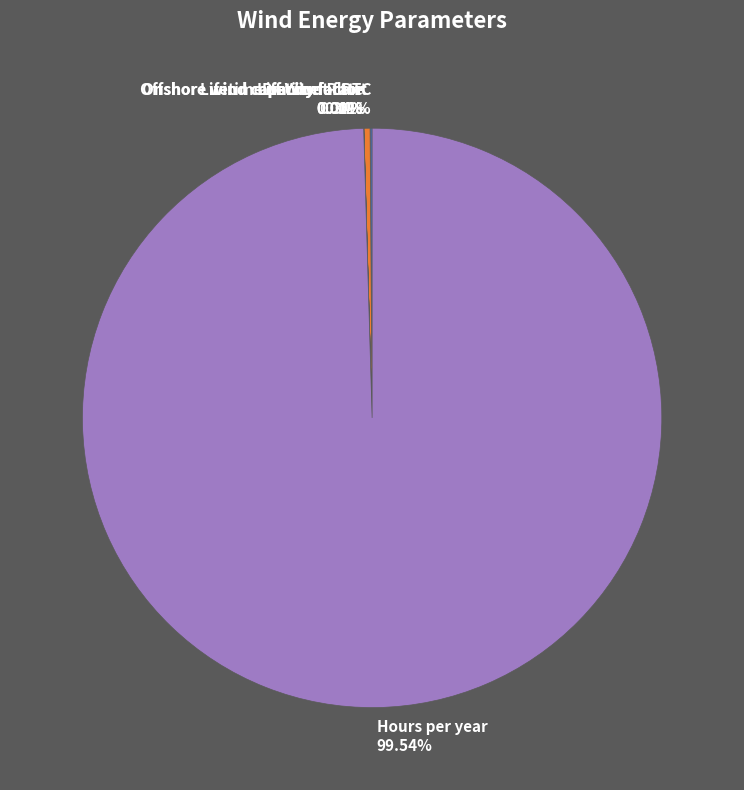

Is there any slice that represents more than half of the pie?

Yes